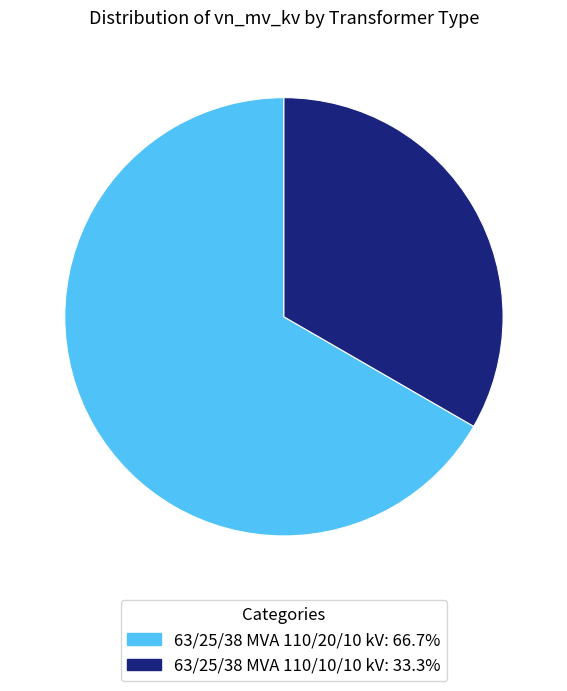

Which category has the biggest portion of the pie?

63/25/38 MVA 110/20/10 kV